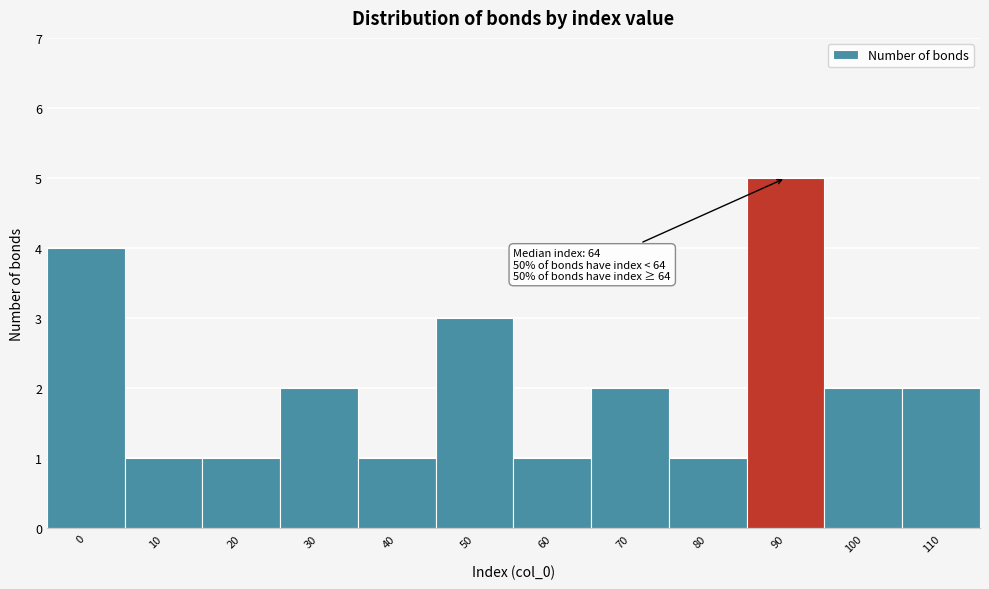

Reading left to right, transcribe all the data shown in this chart.

4	1	1	2	1	3	1	2	1	5	2	2